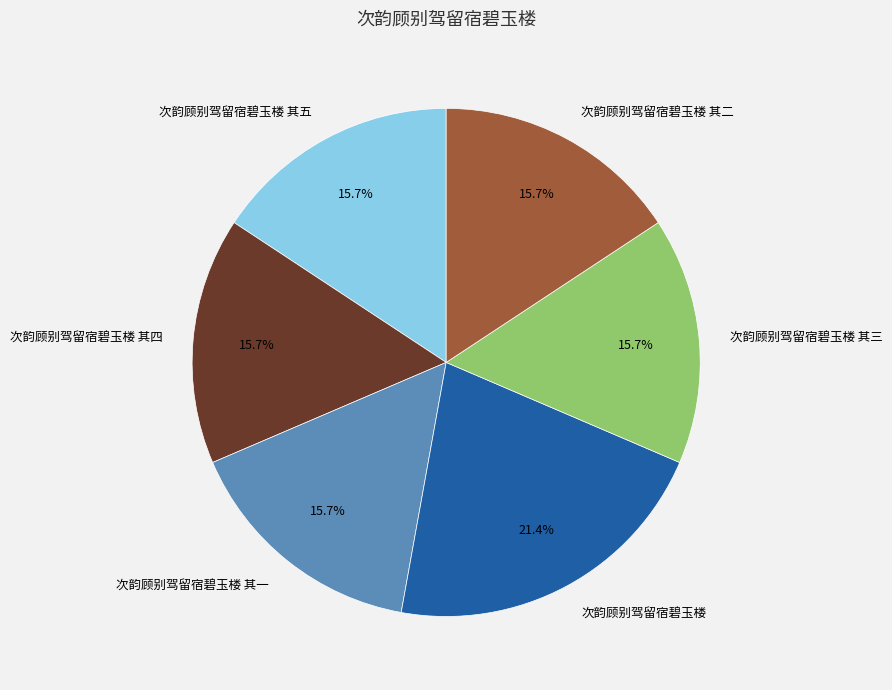

Is 次韵顾别驾留宿碧玉楼 其四 the majority of the pie?

No